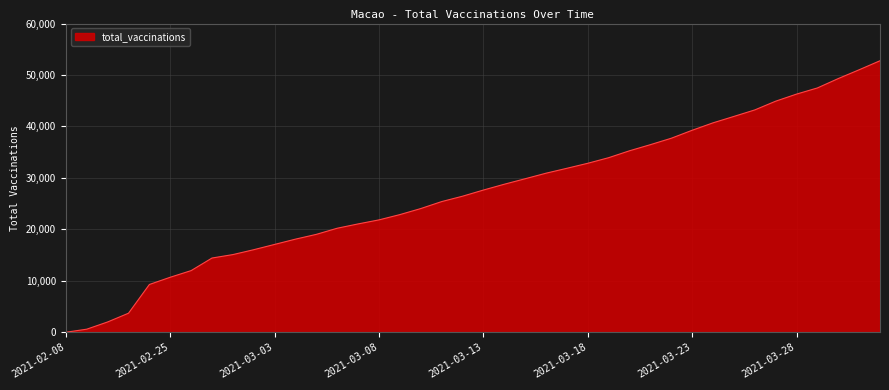

What is the maximum value shown in the chart?

52772